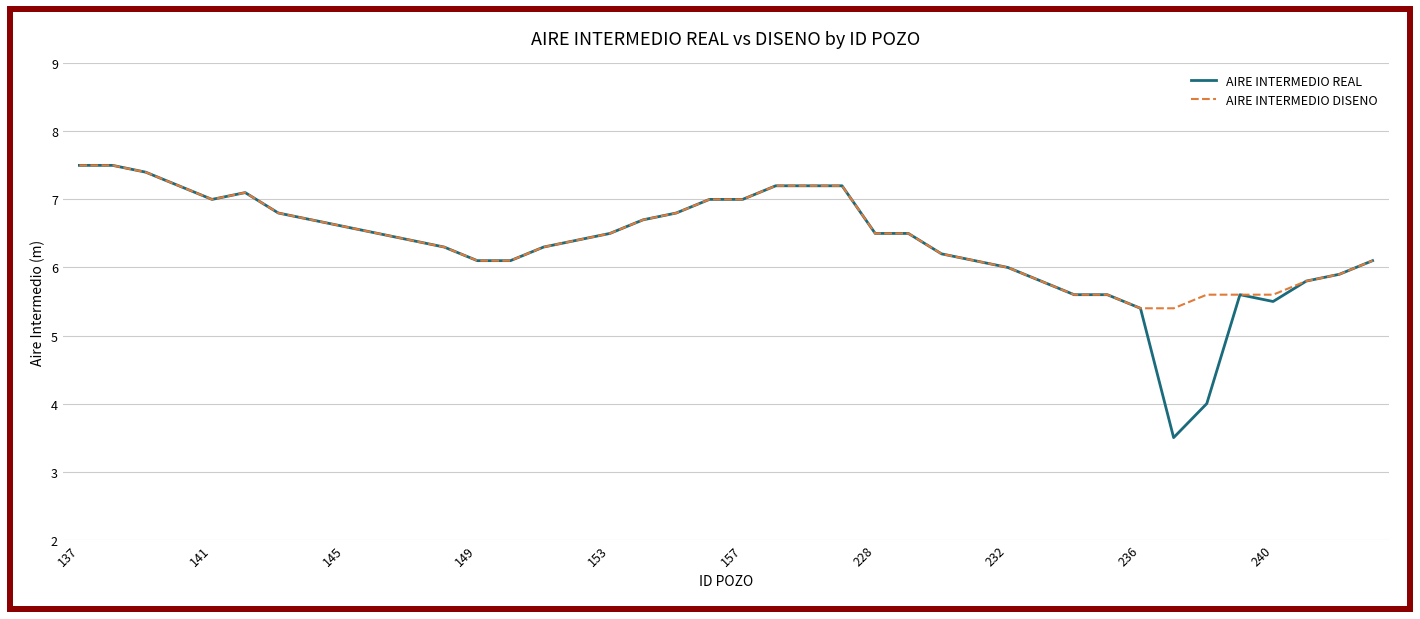

What is the smallest value displayed?

3.5